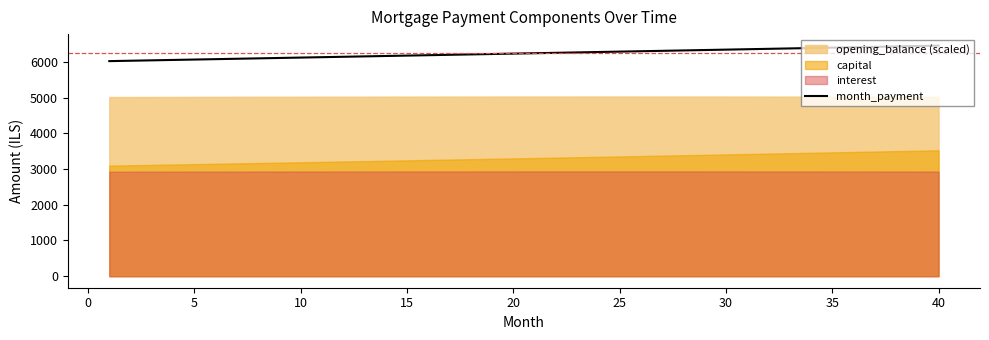

The value of month_payment at 30 is 4397.4. True or false?

False